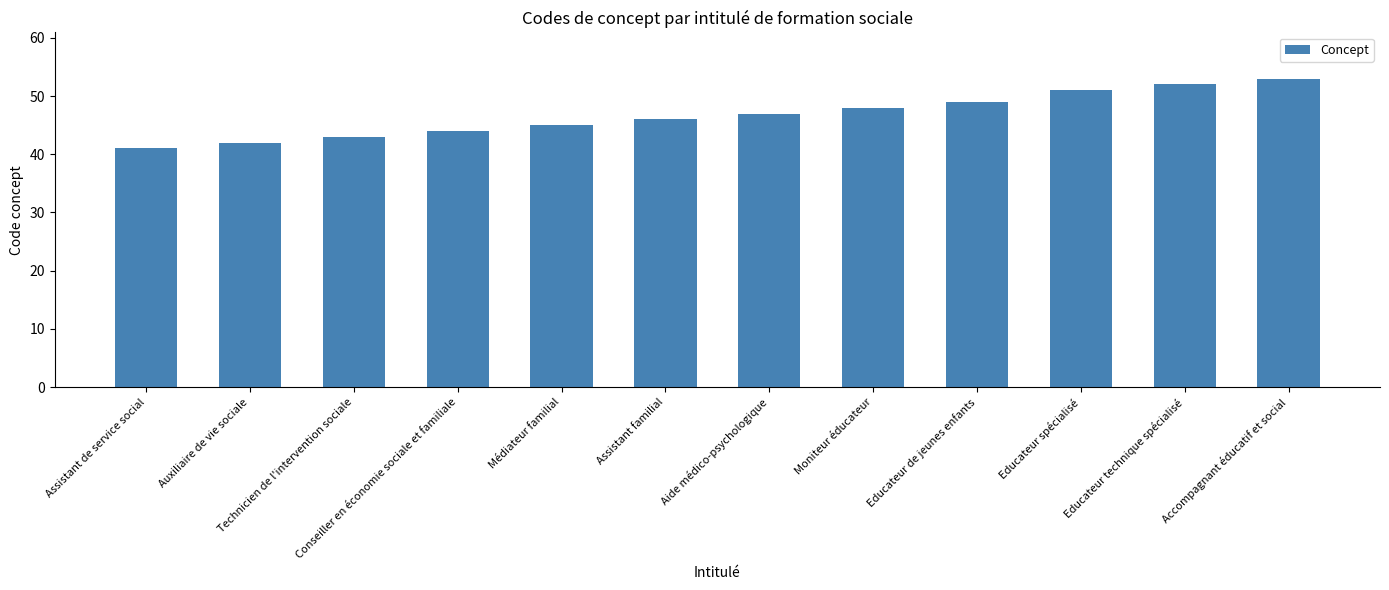

Is it true that the value at Médiateur familial is 20?

False